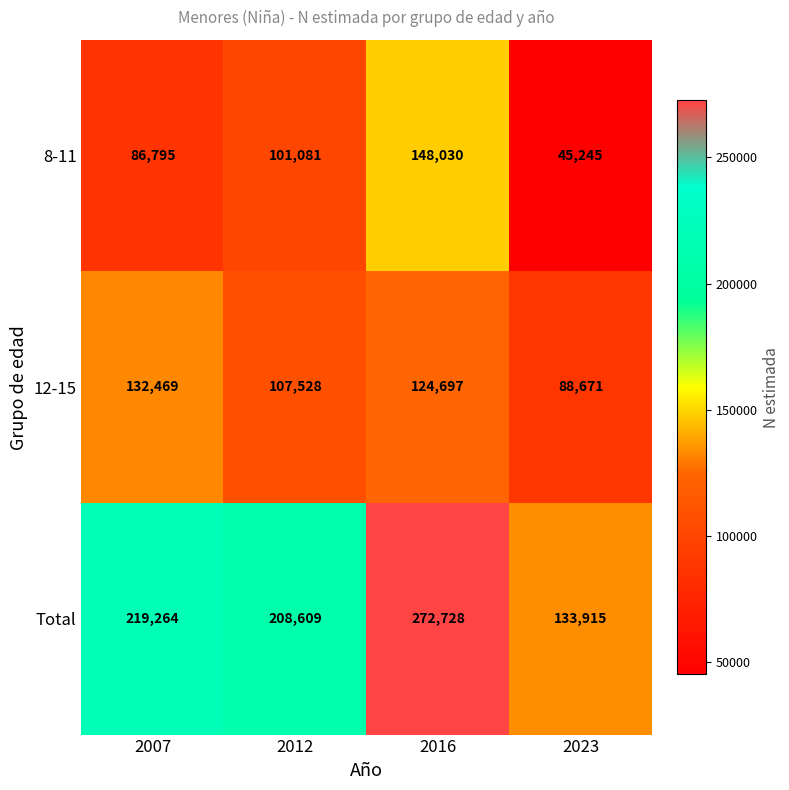

Is it true that Total equals 319272 at 2007?

False